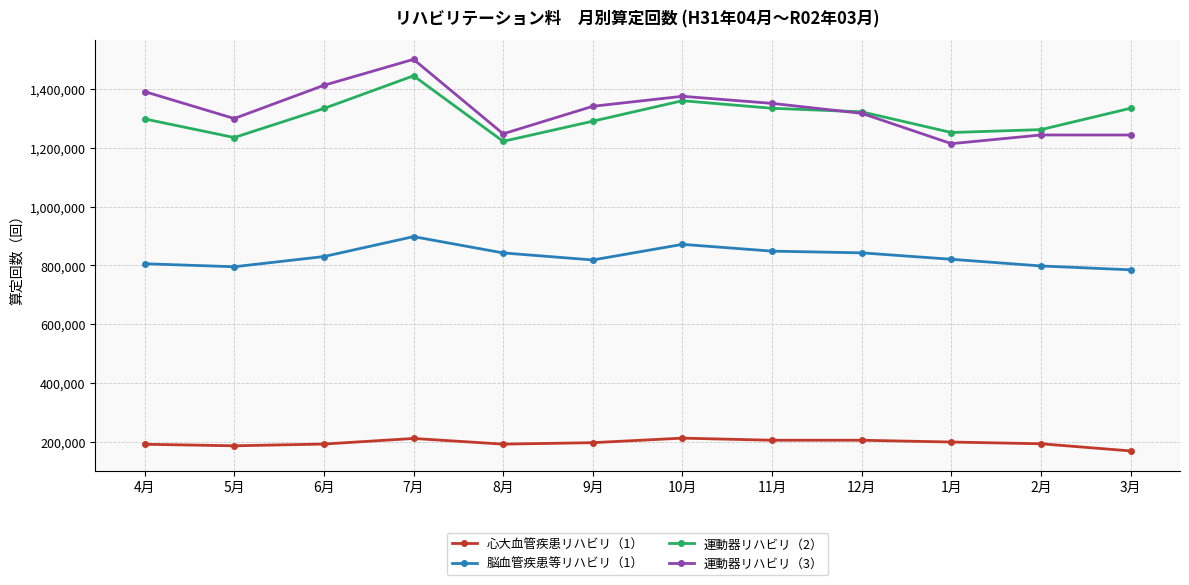

Read the 運動器リハビリ（3） value at 11月, to the nearest 10.

1351610